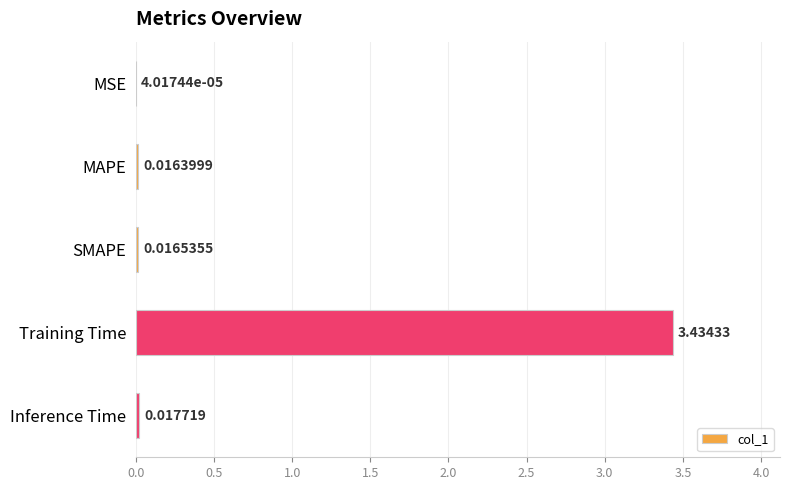

Between Inference Time and MSE, which is larger?

Inference Time